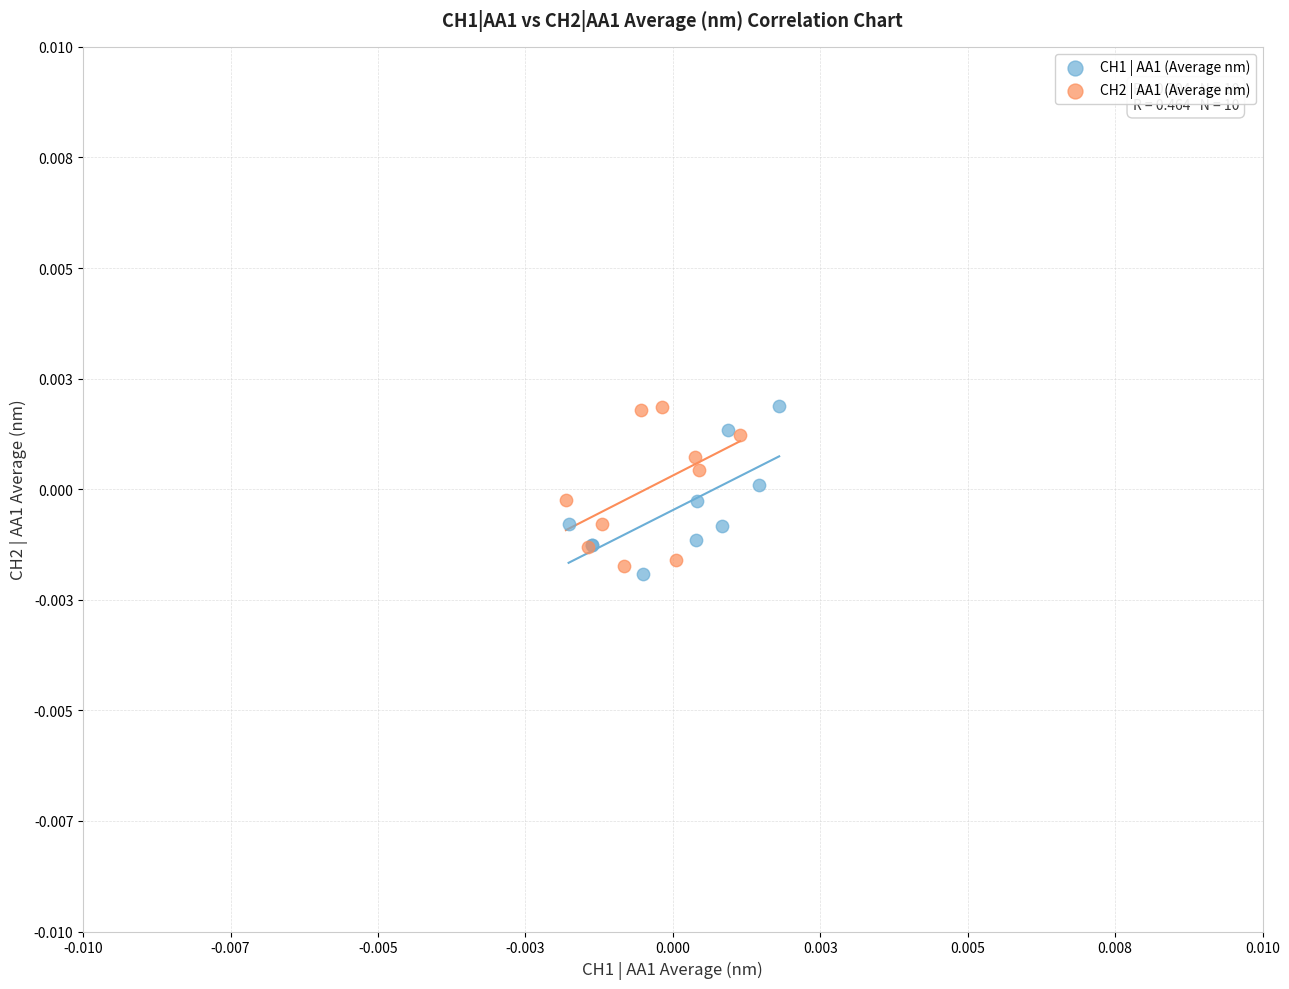

What are all the series names shown in the legend?

CH1 | AA1 (Average nm), CH2 | AA1 (Average nm)